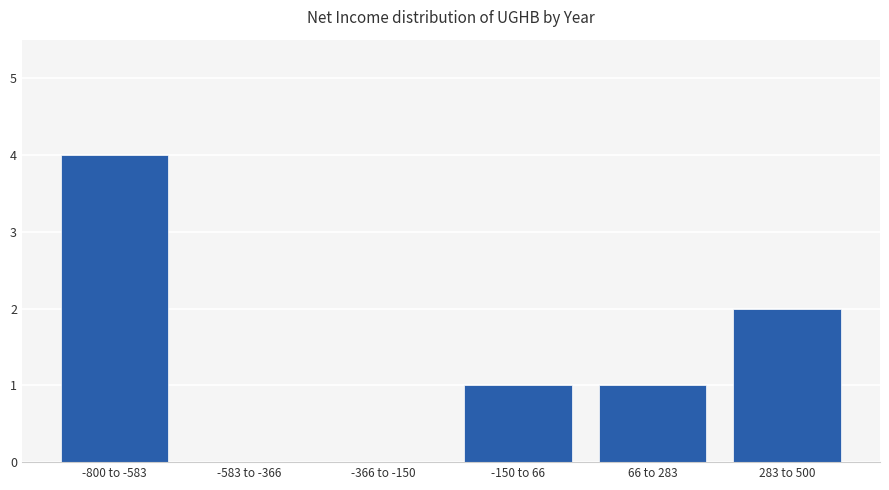

Reading right to left, what are all the values shown in this chart?

283 to 500=2	66 to 283=1	-150 to 66=1	-366 to -150=0	-583 to -366=0	-800 to -583=4